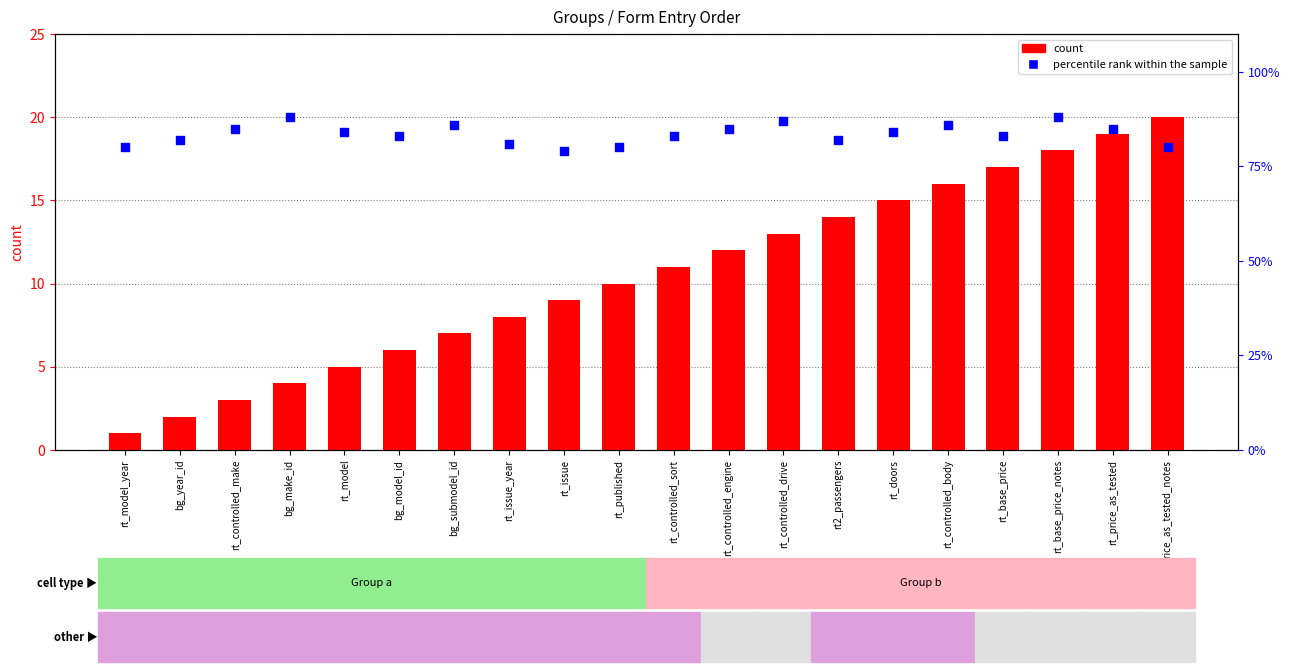

Which series contains the highest Y value?

percentile rank within the sample